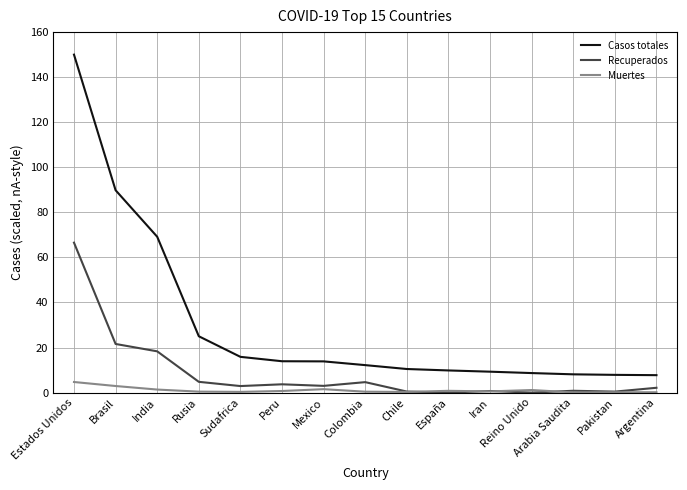

At which label is Recuperados closest to 33?

Brasil